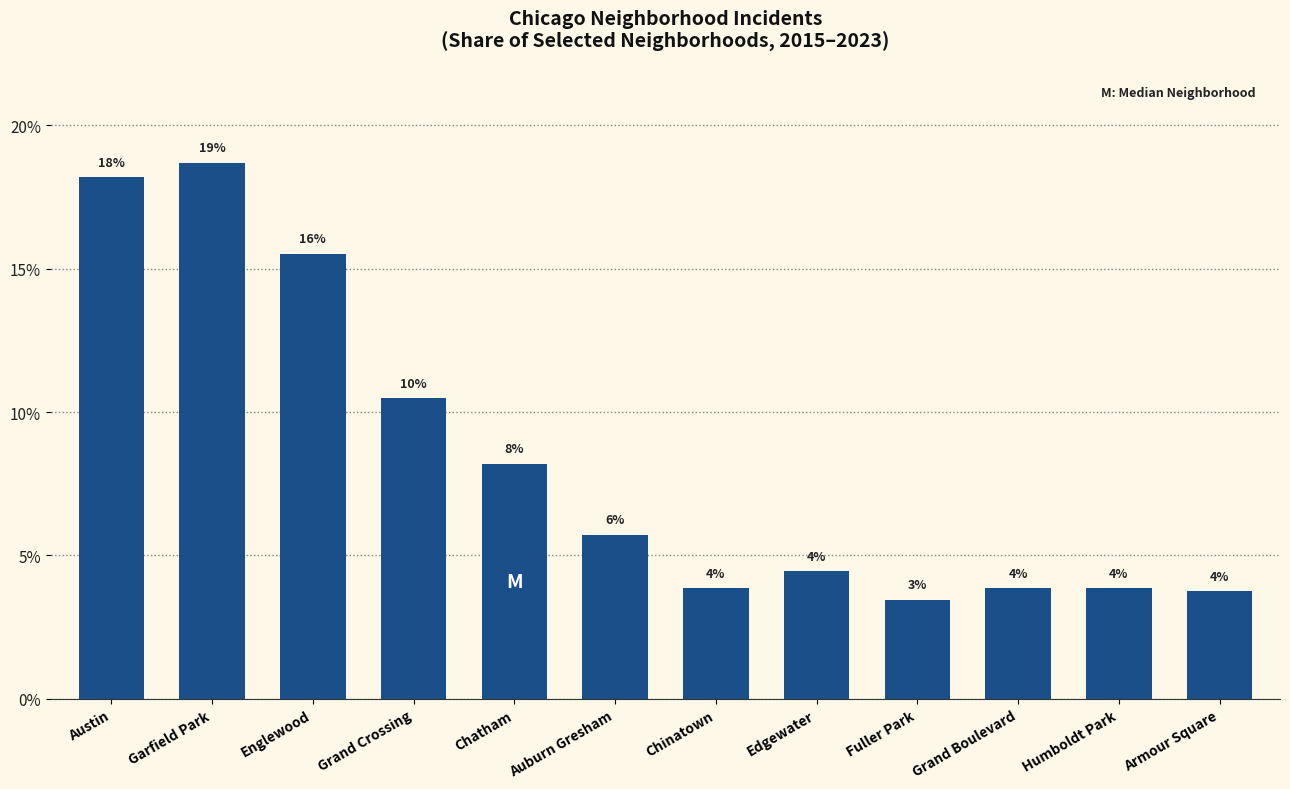

What is the change in value from Austin to Armour Square?

-14.4